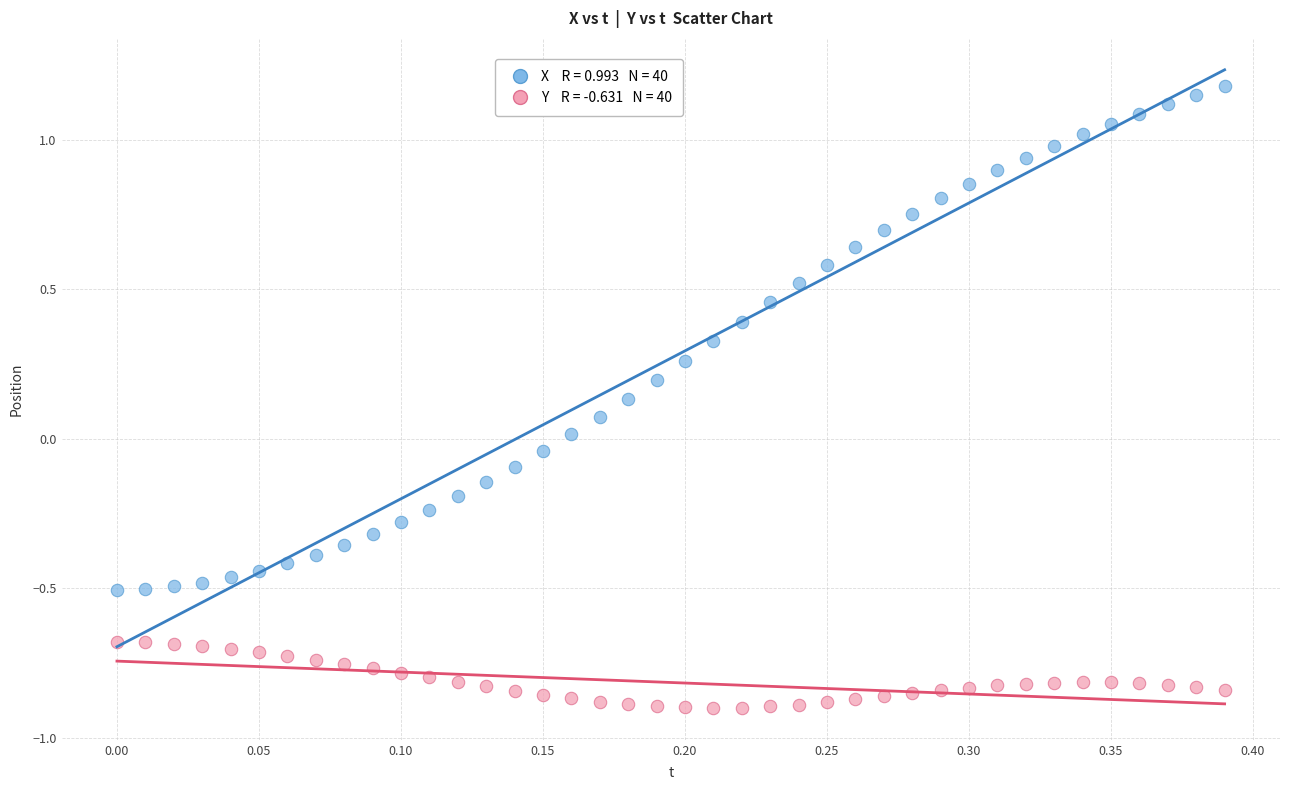

Across all data points, what is the range of X values (max minus min)?

0.4